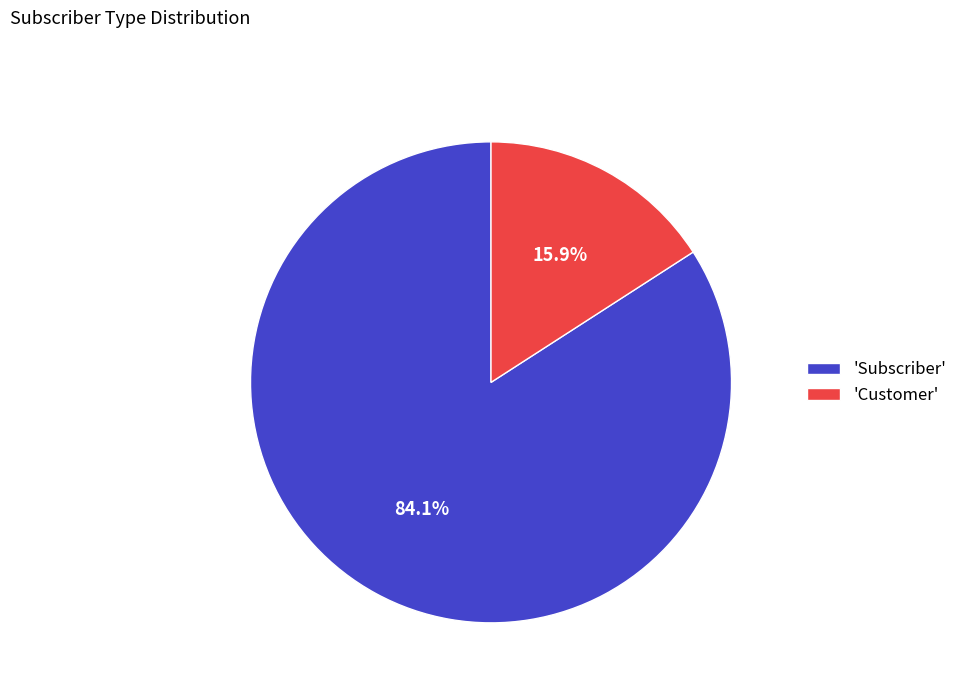

Approximately how many times larger is the value at 'Subscriber' compared to 'Customer'?

5.3